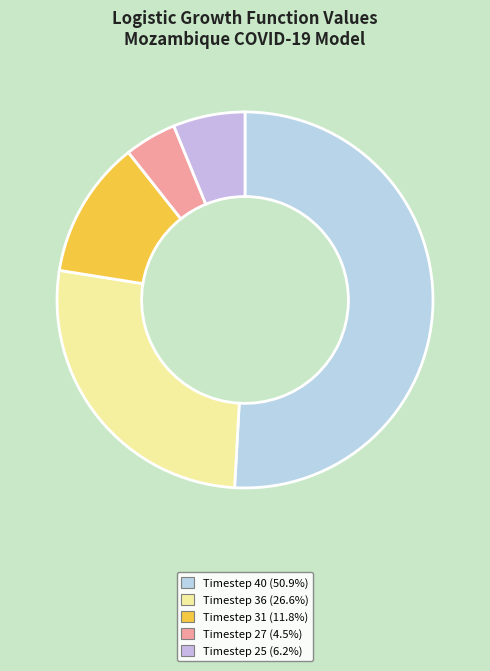

Count the number of slices in the pie.

5